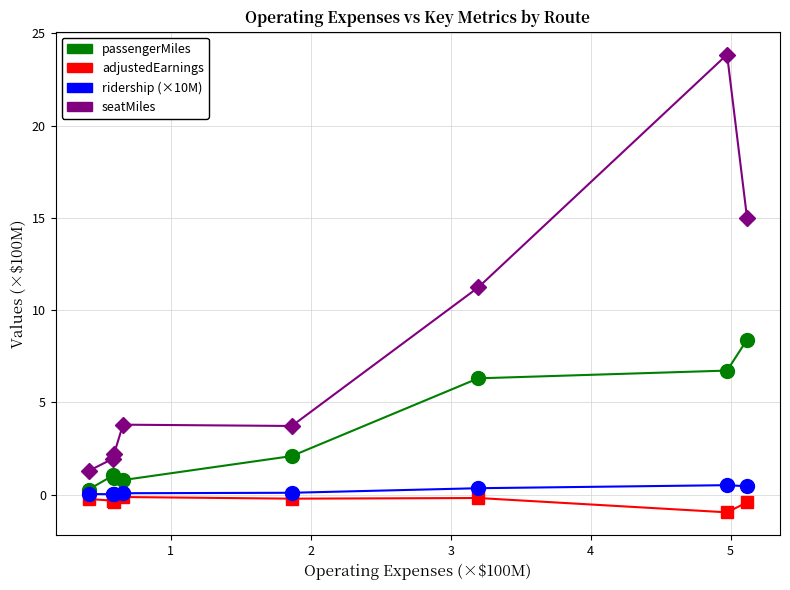

Rank the series by their maximum value, from highest to lowest.

seatMiles, passengerMiles, ridership (×10M), adjustedEarnings